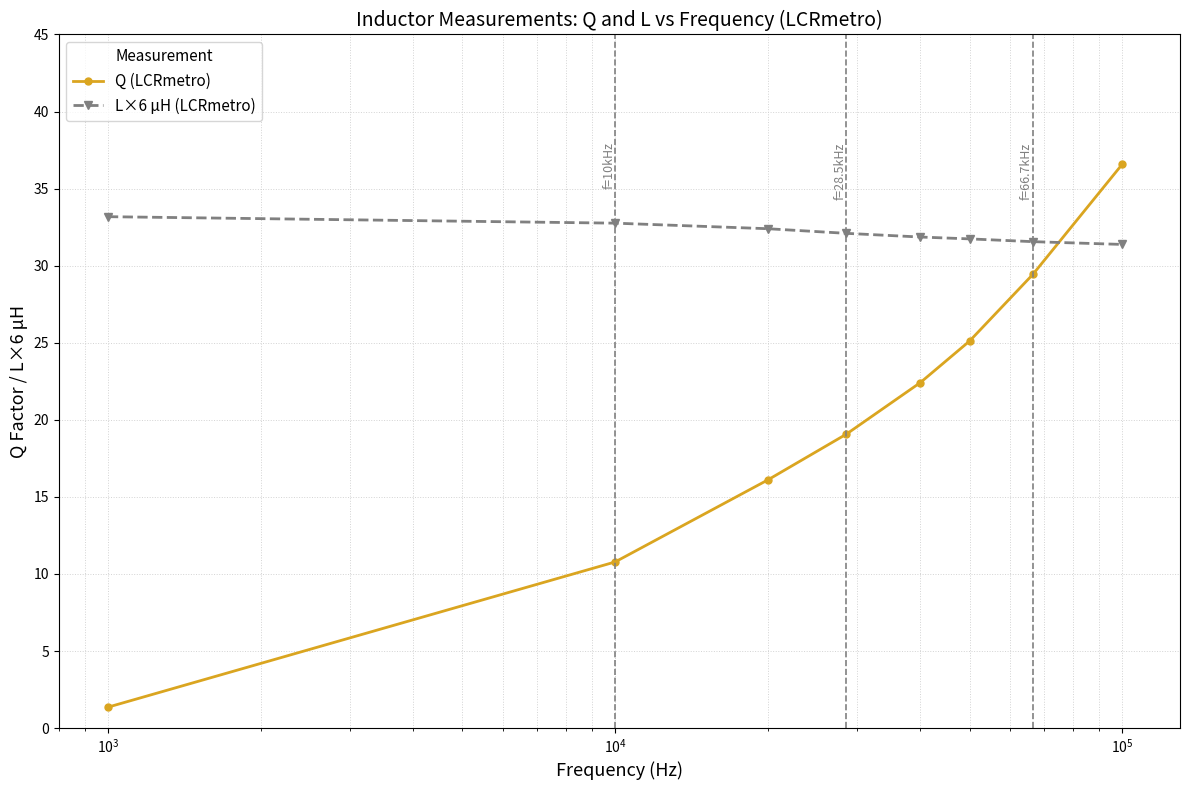

Which series has the widest spread of values?

Q (LCRmetro)